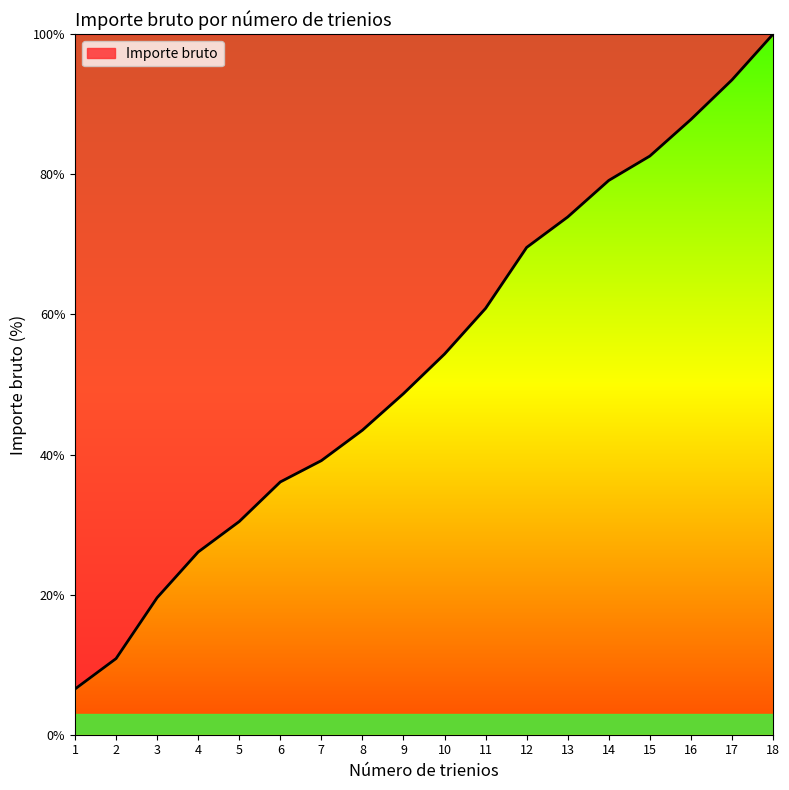

Between 1 and 16, which is larger?

16